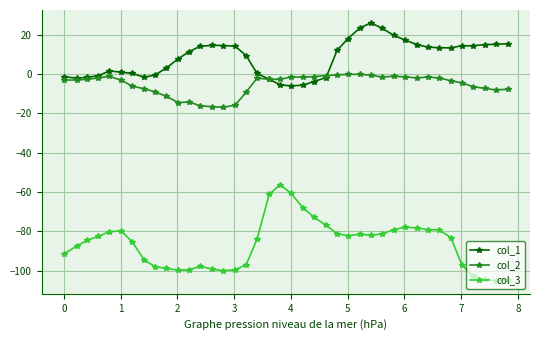

Which series has the largest range (max minus min)?

col_3